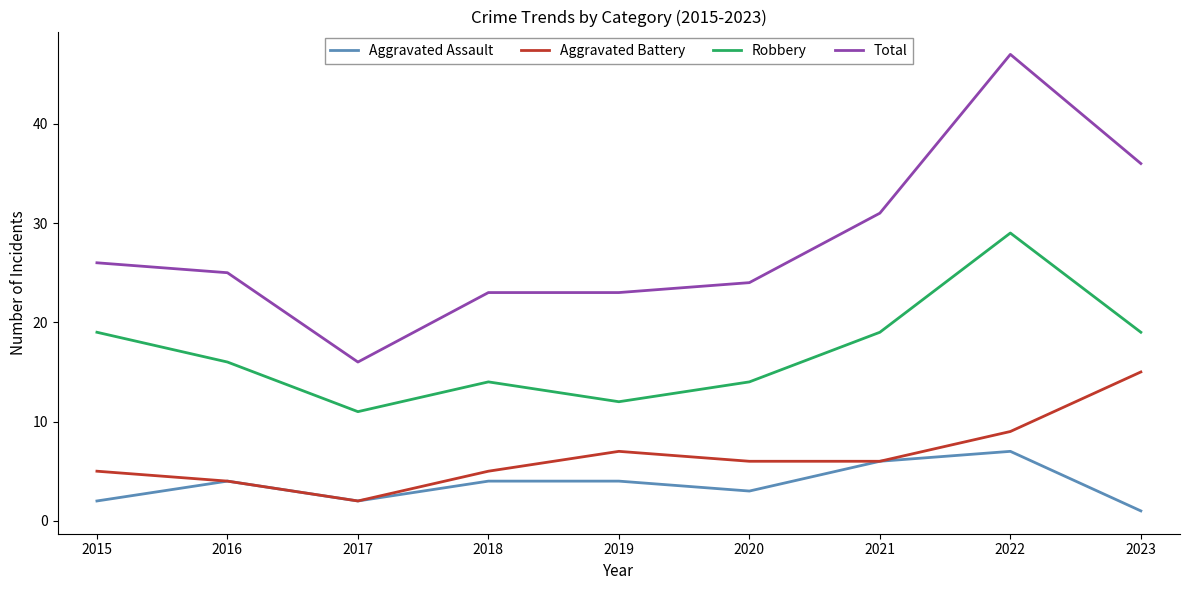

What is the maximum value for Aggravated Battery?

15